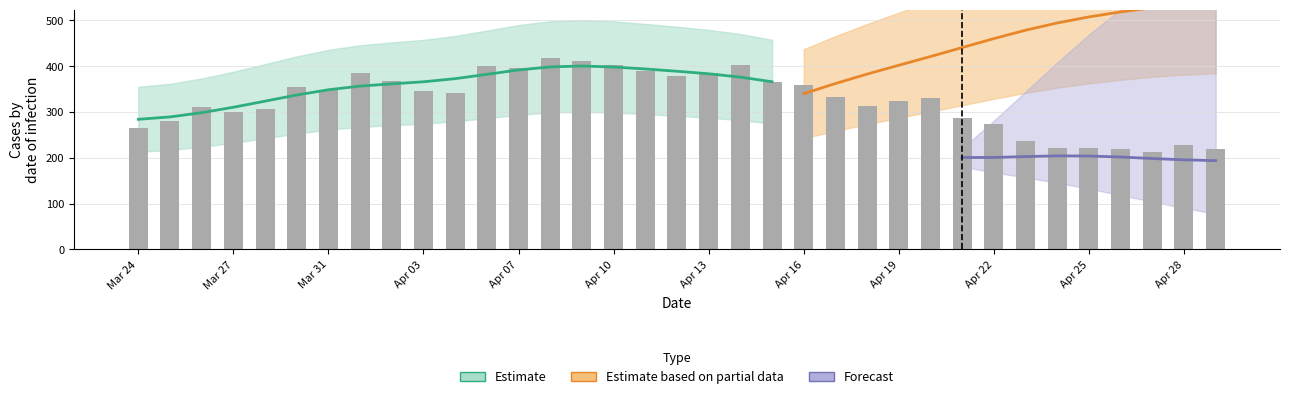

At how many categories does at least one series exceed 105?

35